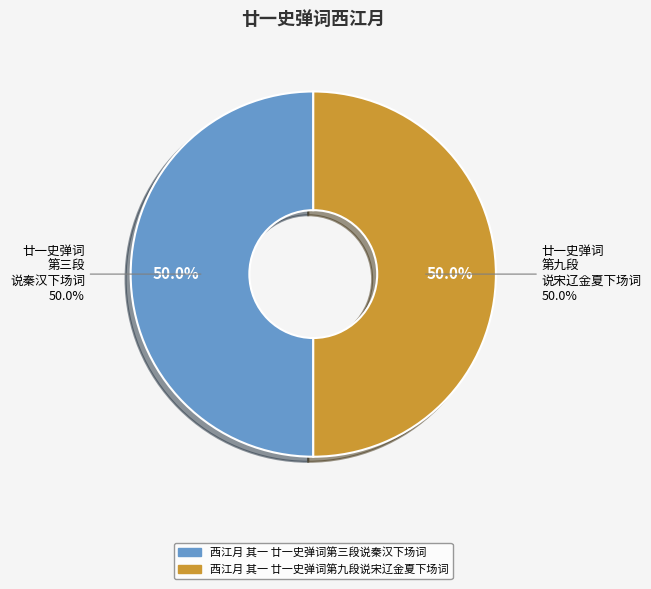

Is it true that 西江月 其一 廿一史弹词第九段说宋辽金夏下场词 is 62% of the pie?

False